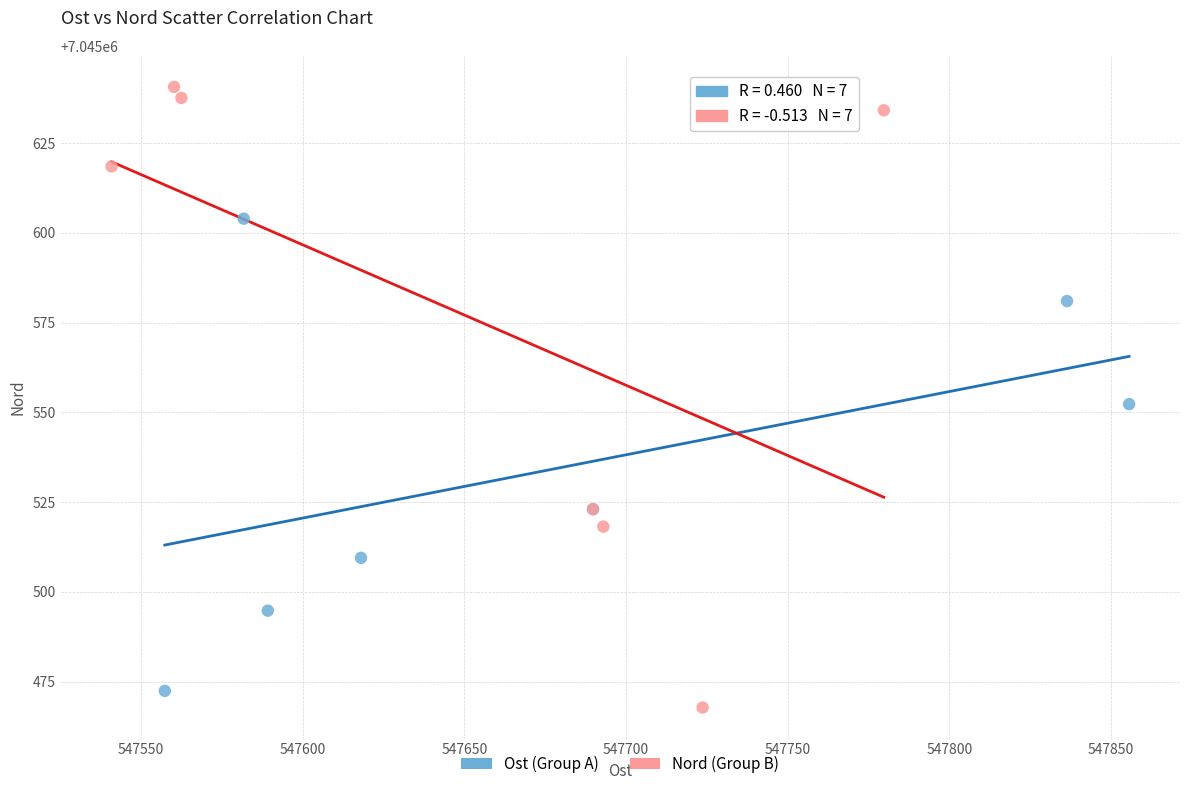

Which series reaches the maximum Y coordinate?

Nord (Group B)